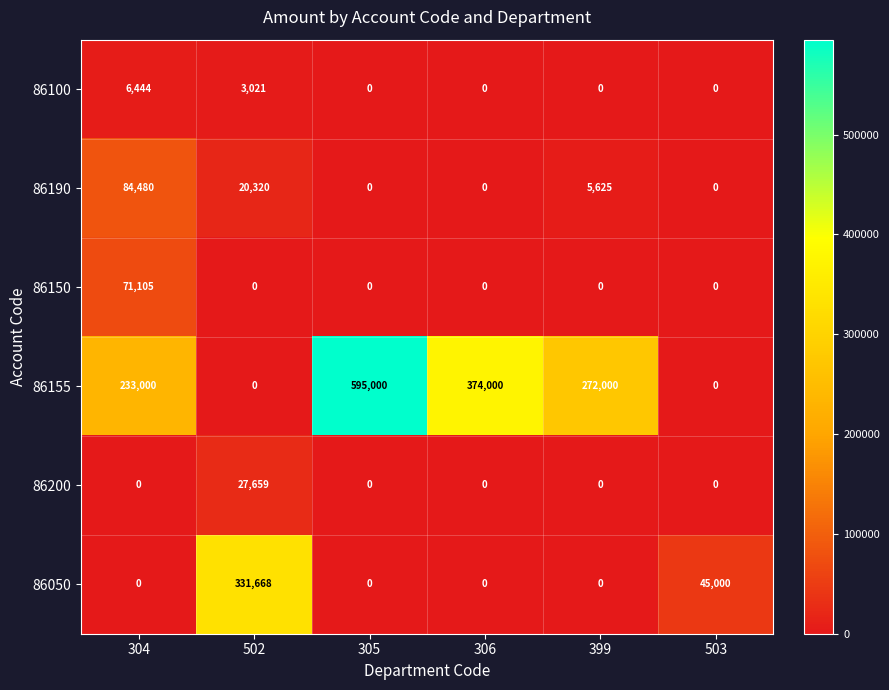

Is it true that 86200 equals -19130 at 304?

False